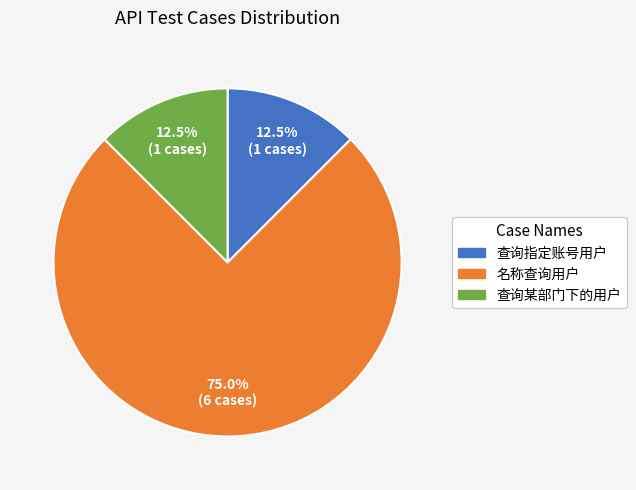

What portion of the pie excludes 查询某部门下的用户?

87.5%